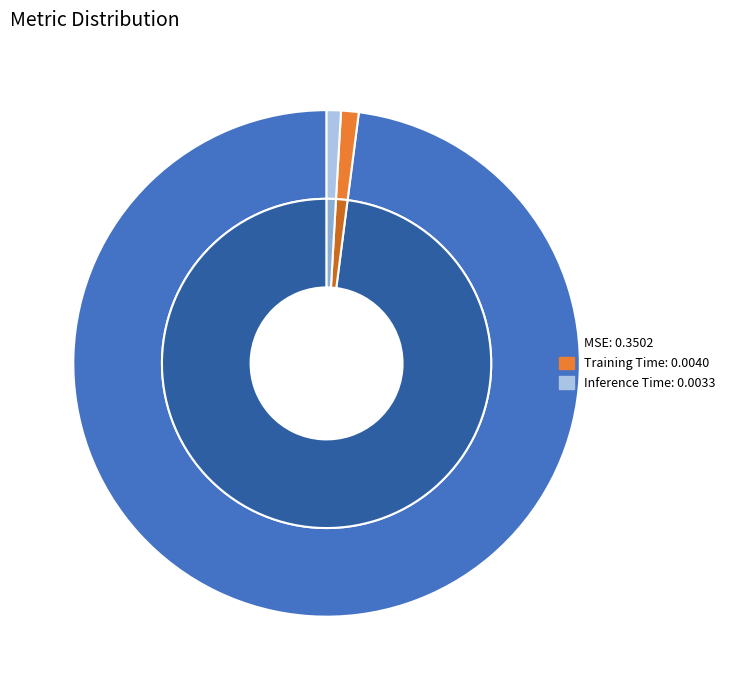

Does any single category account for the majority?

Yes